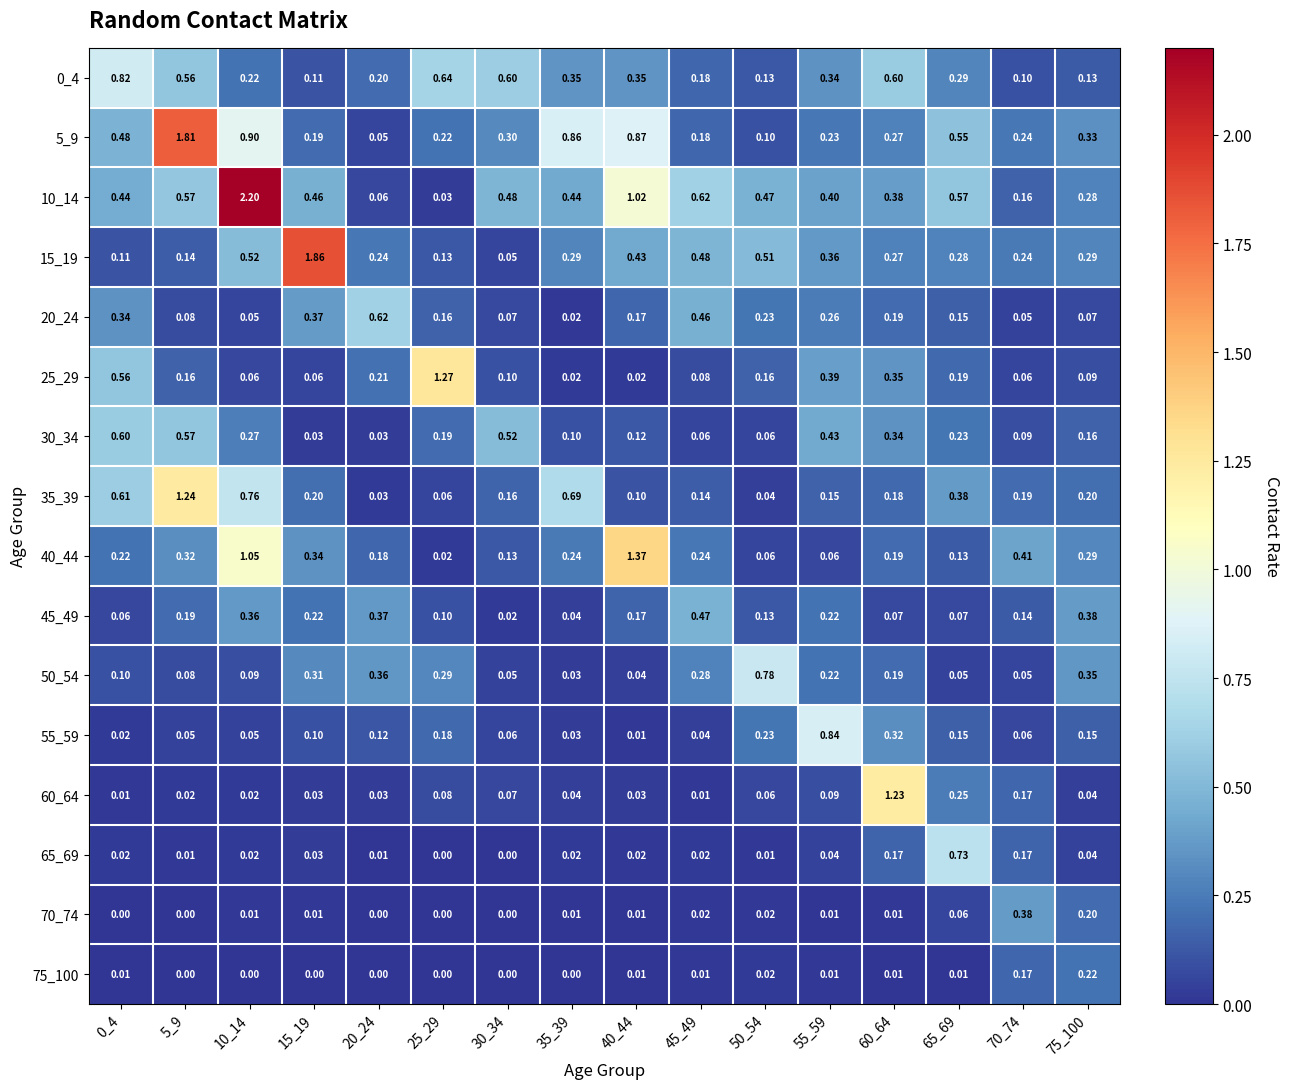

What is the spread (max minus min) of values at 10_14?

2.2